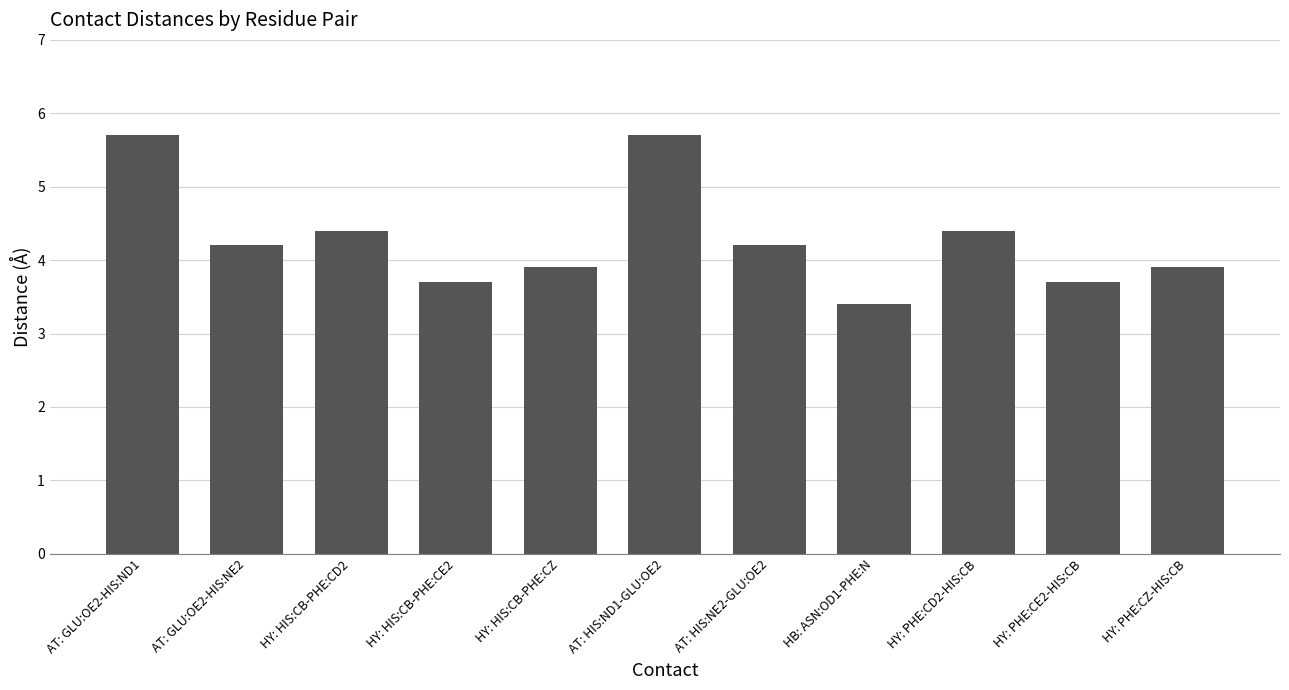

The value at HY: HIS:CB-PHE:CZ is 3.9. True or false?

True